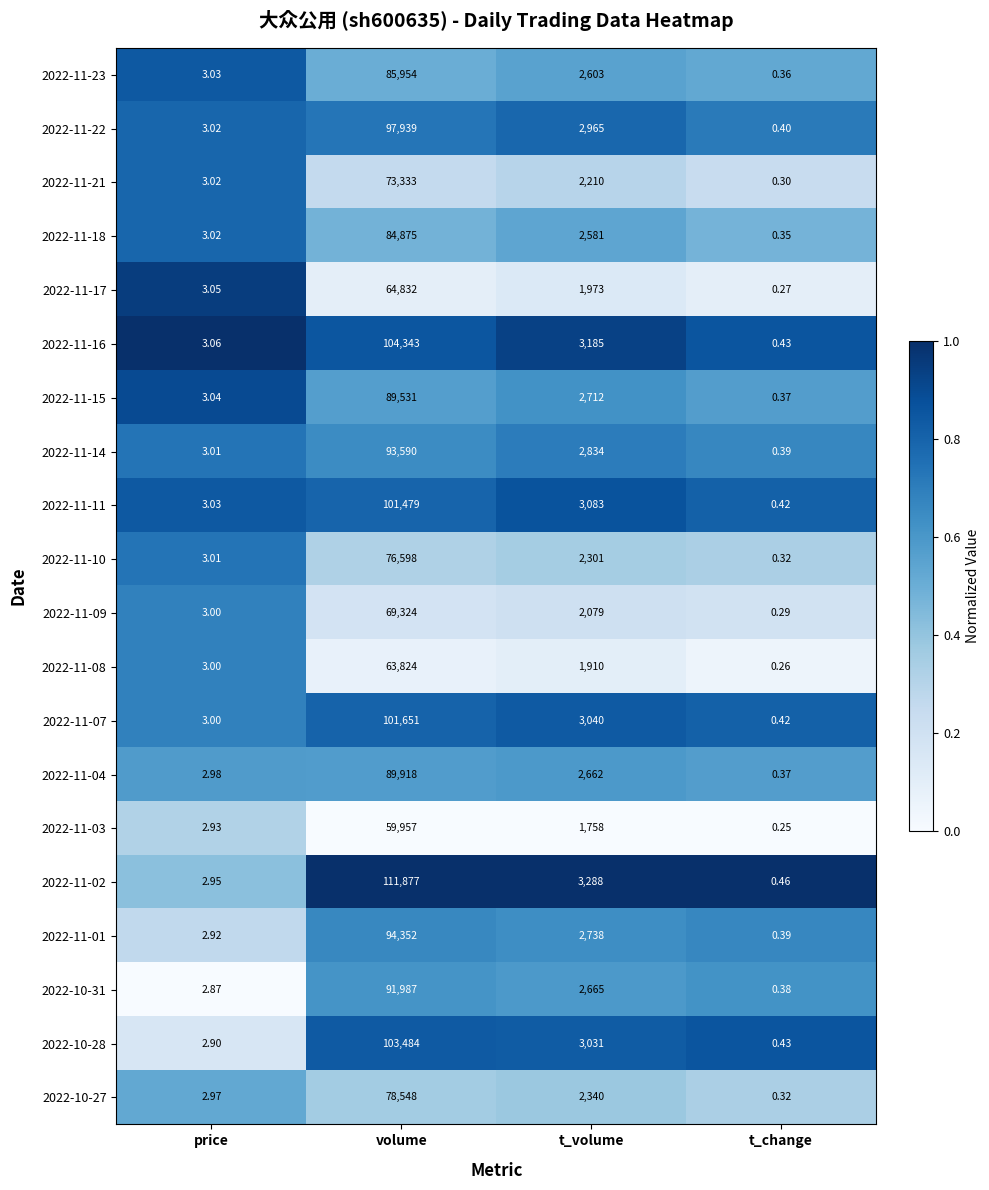

At which label does 2022-11-10 reach its peak?

volume